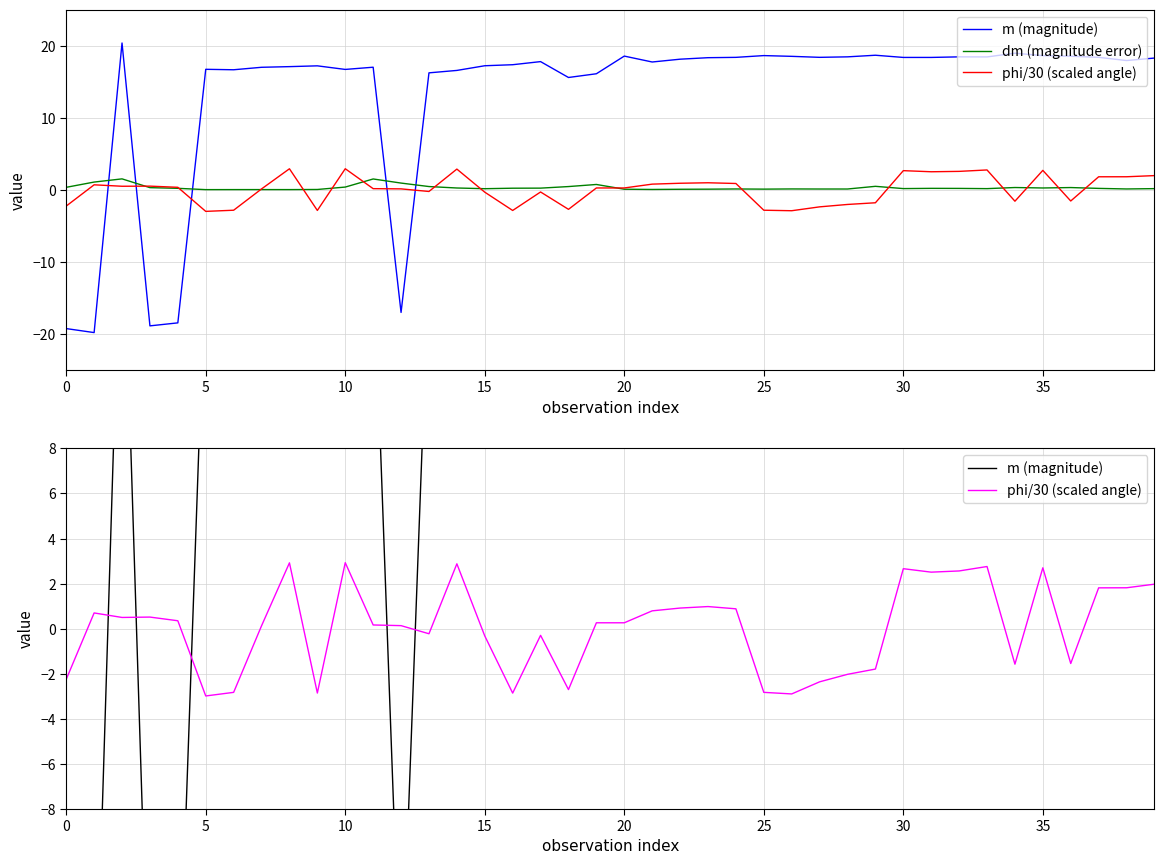

Which series has the largest total across all categories?

m (magnitude)